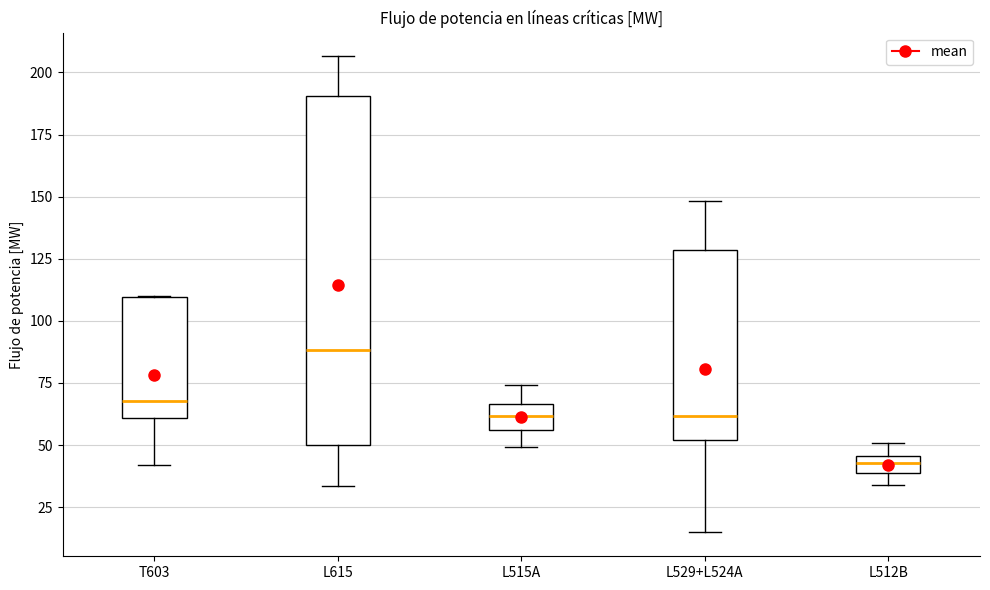

Where does the lower whisker of the box for T603 end on the y-axis? The values are not printed on the chart, so give them approximately, as read against the axis.

40